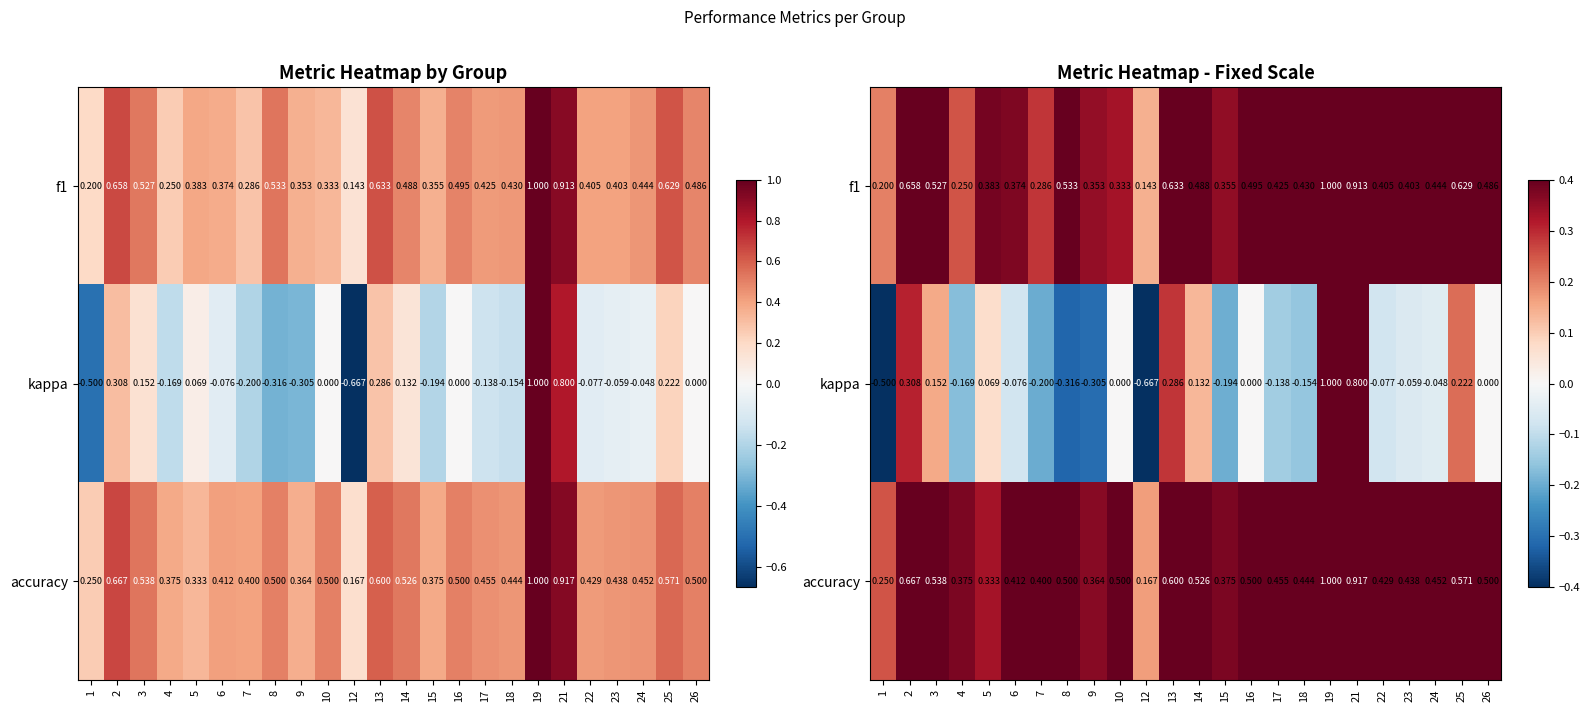

What is the difference between the highest and lowest values at 7?

0.6